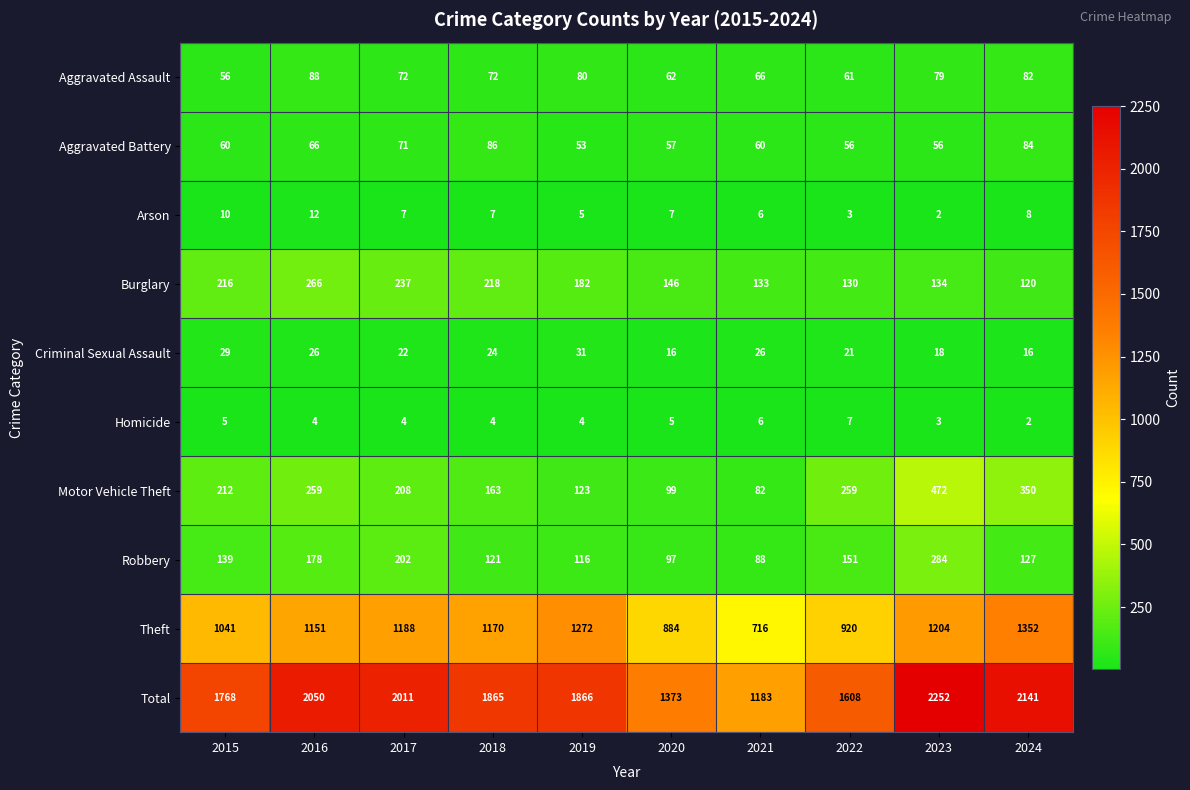

What is the total value across all series at 2019?

3732